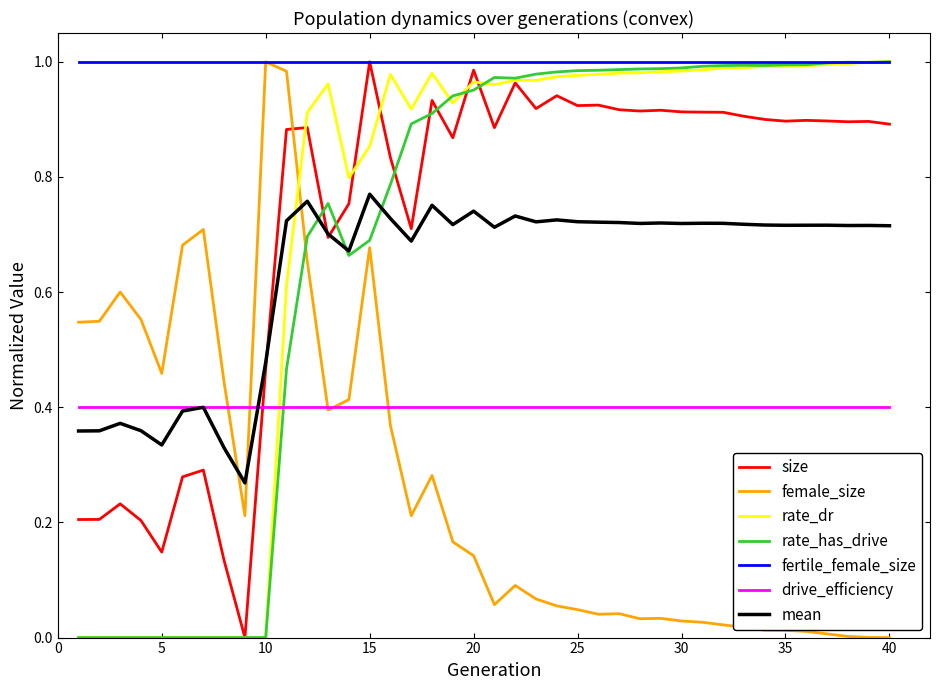

True or false: fertile_female_size and mean intersect in this chart.

False